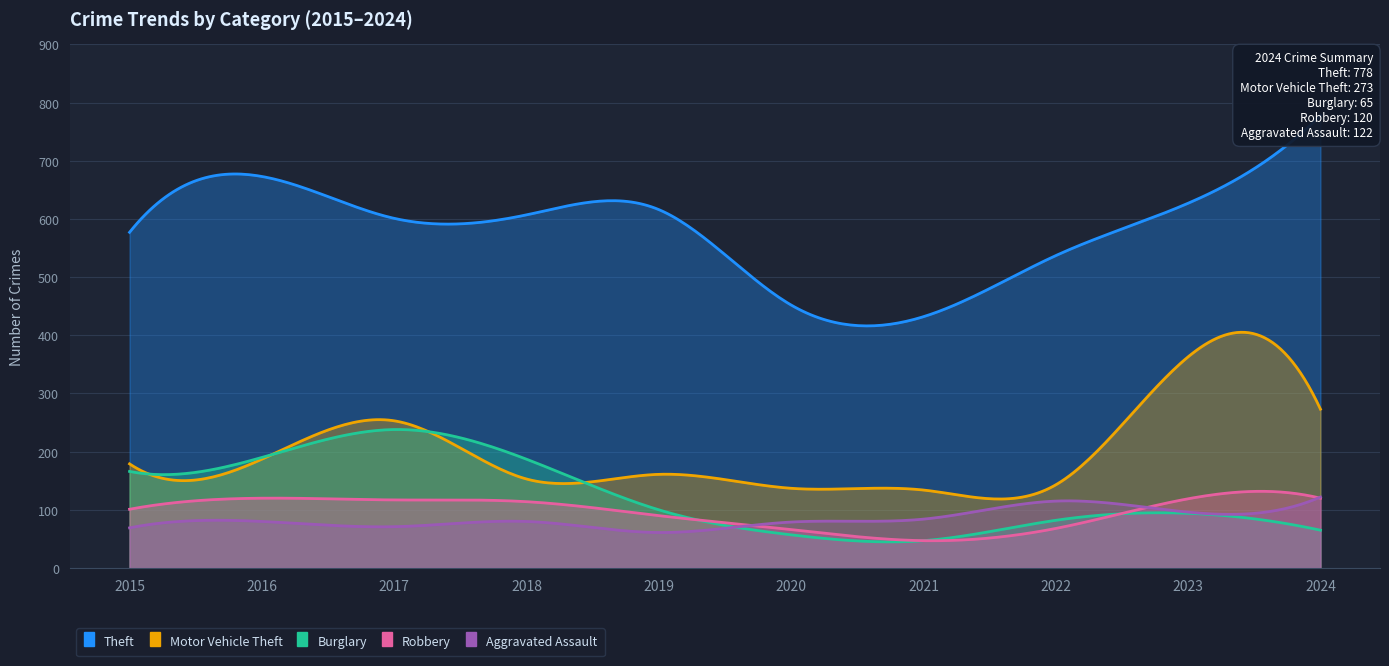

True or false: Theft has more than 0 interior local peaks.

True